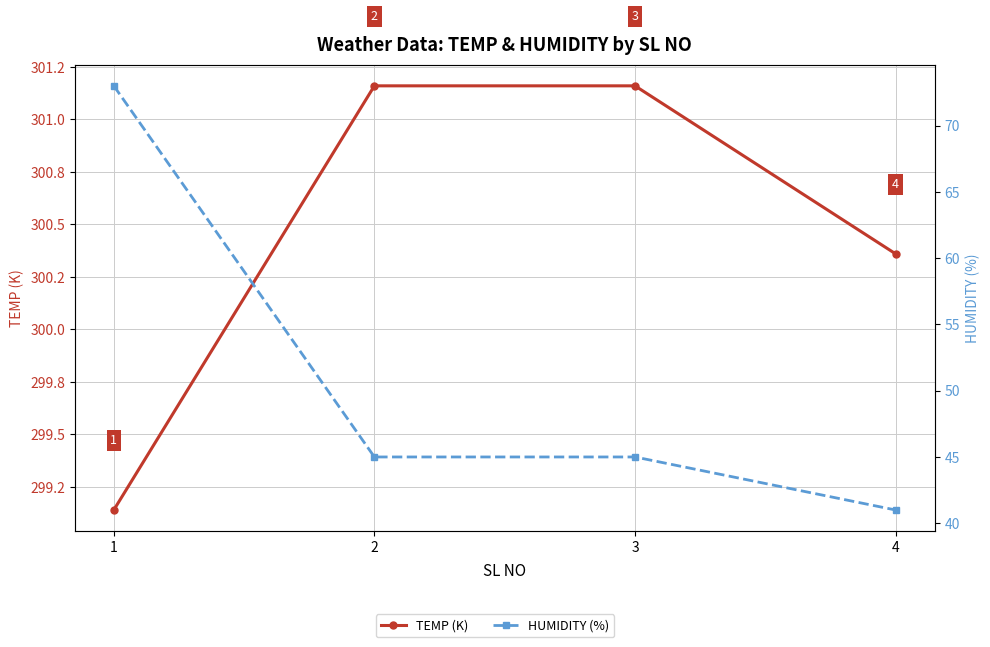

At which label does HUMIDITY (%) reach its peak?

1